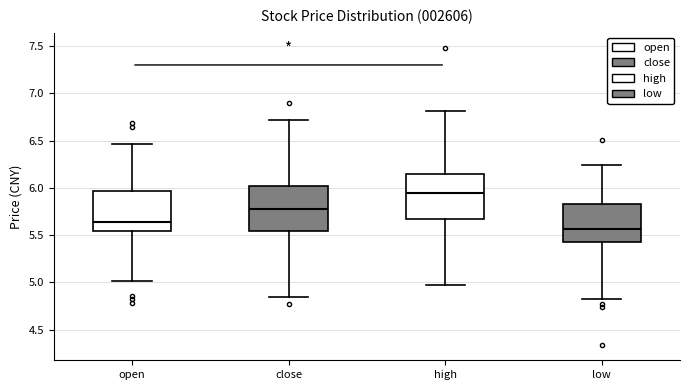

Reading left to right, read every box against the y-axis: the position of its median line, the range the box covers, and the ends of its whiskers. The values are not printed on the chart, so give them approximately, as read against the axis.

open: median 5.65, box 5.55 to 5.95, whiskers 5.00 to 6.45
close: median 5.80, box 5.55 to 6.00, whiskers 4.85 to 6.70
high: median 5.95, box 5.65 to 6.15, whiskers 4.95 to 6.80
low: median 5.55, box 5.45 to 5.85, whiskers 4.85 to 6.25